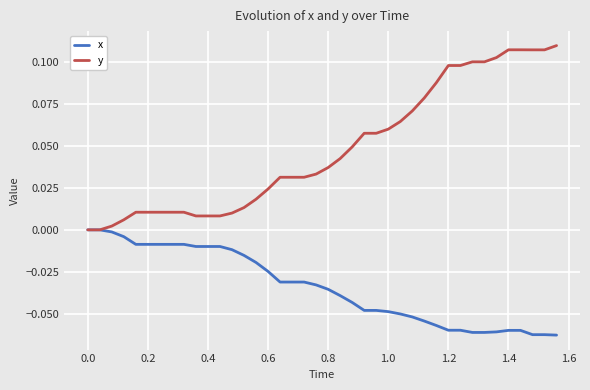

Which series has the largest total across all categories?

y